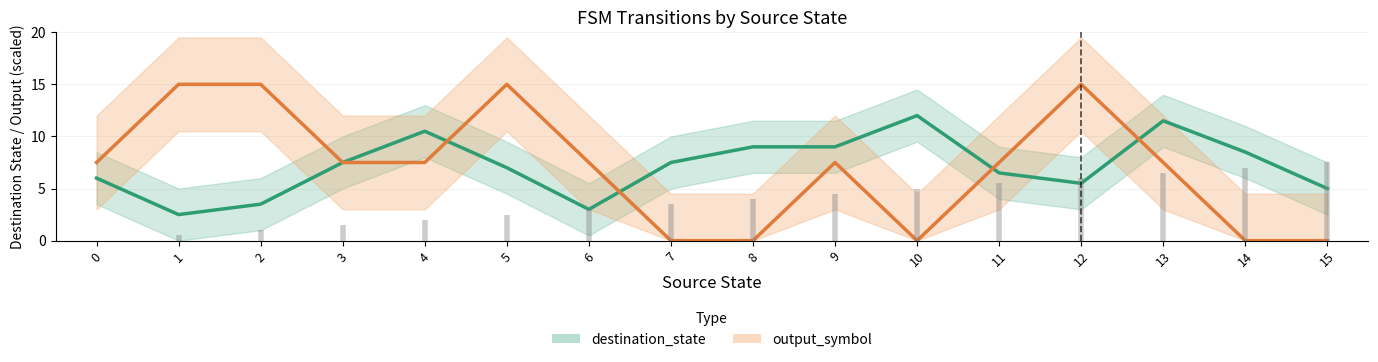

Which series ends up on top after the final intersection of destination_state and output_symbol?

destination_state